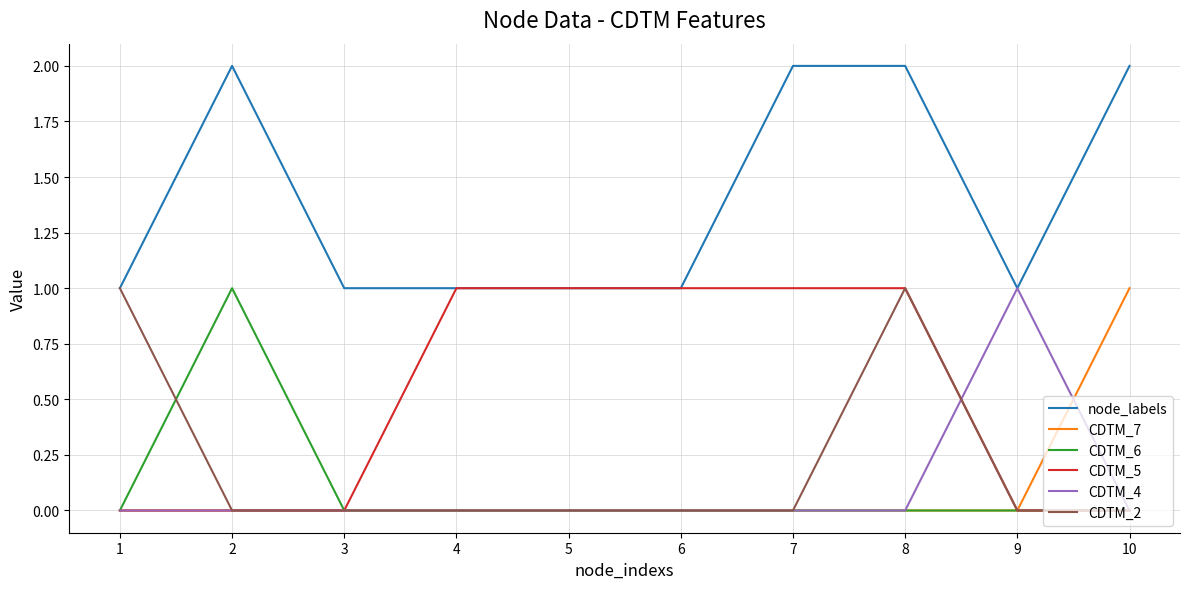

What is the total value across all series at 8?

4